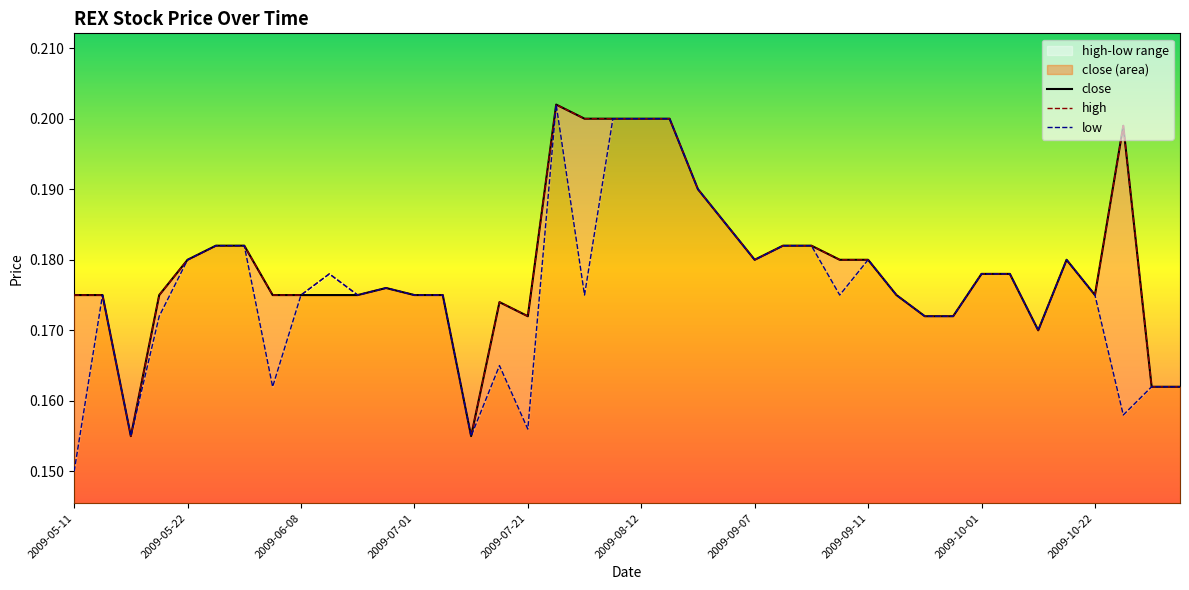

What are all the series names shown in the legend?

close, high, low